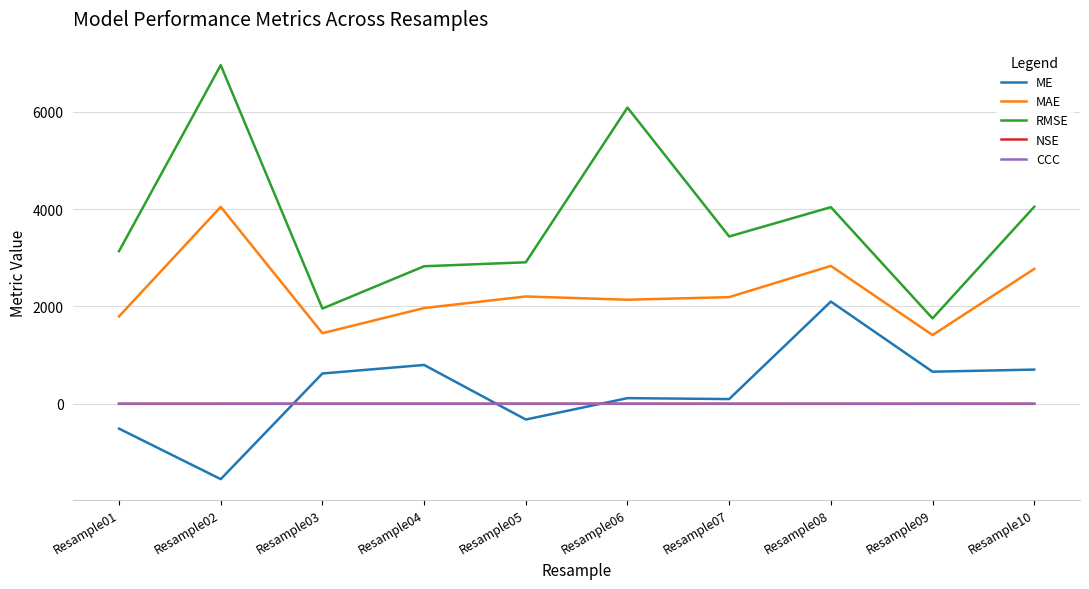

How many lines are shown in the chart?

5